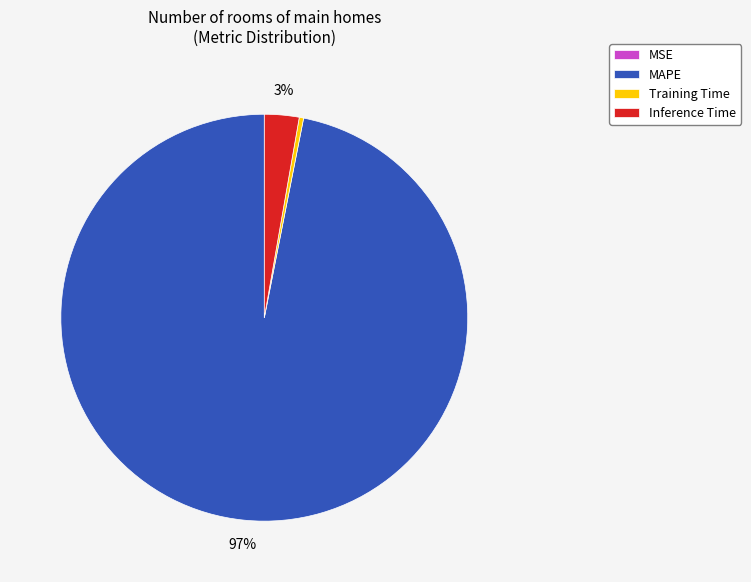

To the nearest percent, what is the average slice percentage?

25%